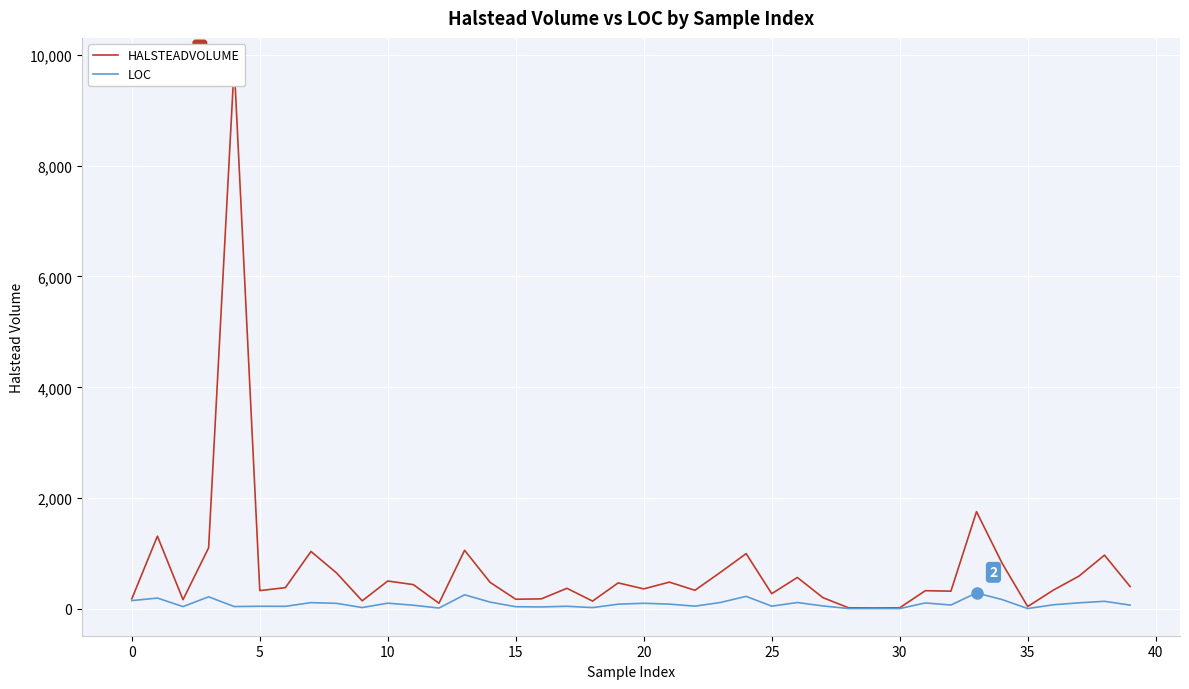

What is the greatest value displayed?

9815.9